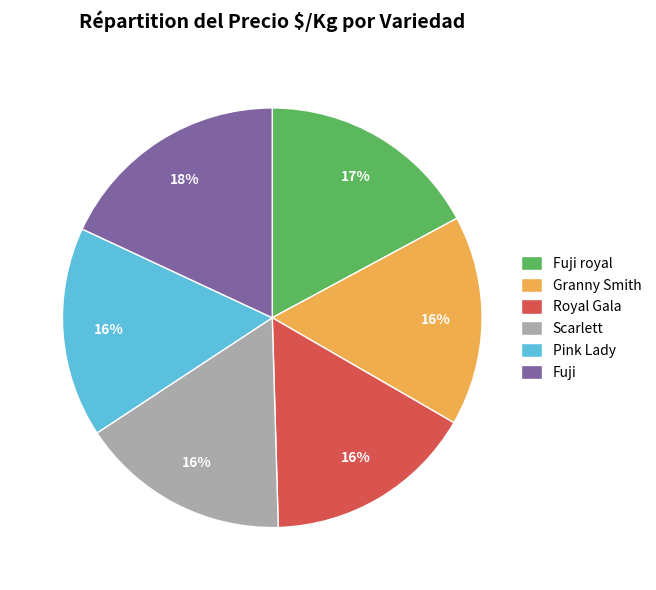

Between Scarlett and Fuji royal, which is larger?

Fuji royal